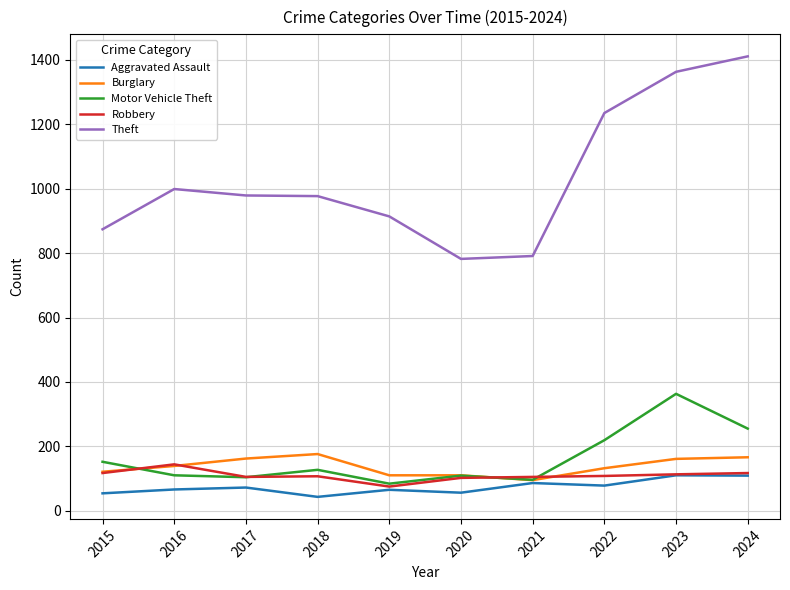

What is the maximum value for Burglary?

176